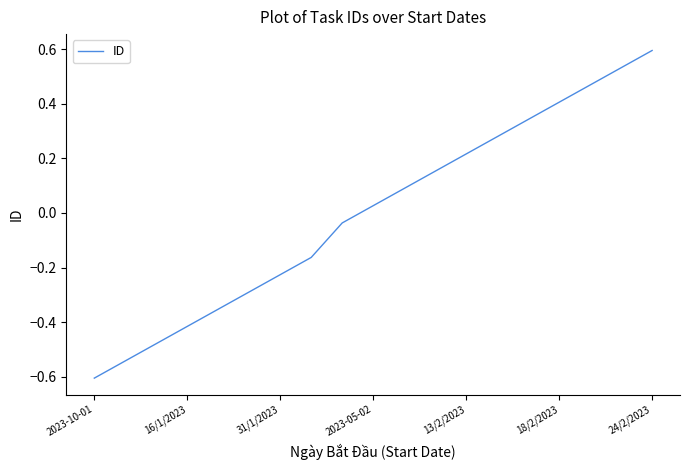

How many lines are shown in the chart?

1